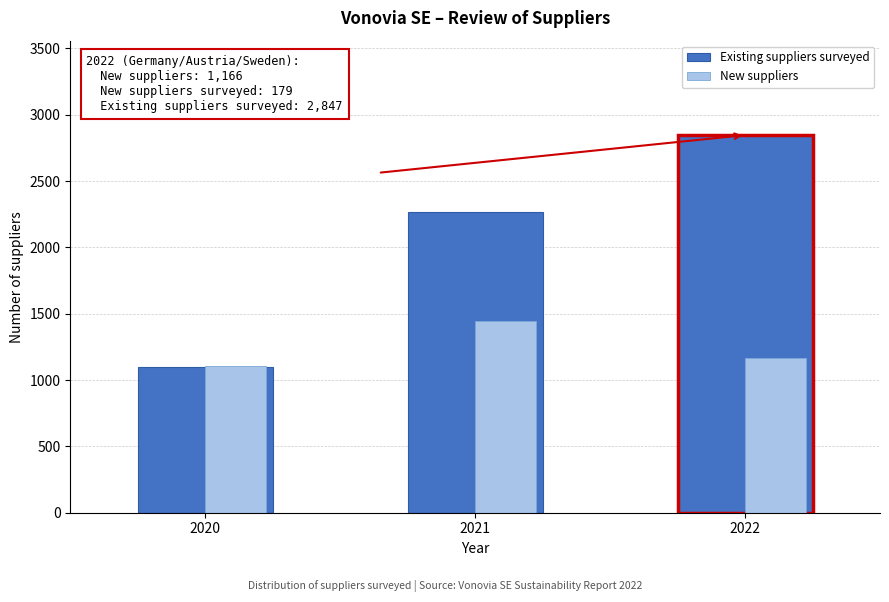

What is the lowest value of the Existing suppliers surveyed series?

1098